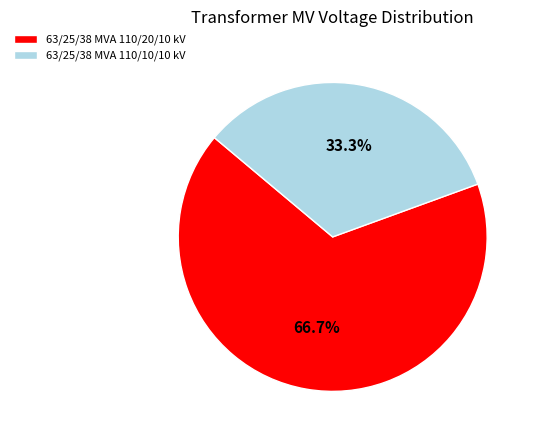

What percentage is the 63/25/38 MVA 110/20/10 kV slice, to the nearest percent?

67%